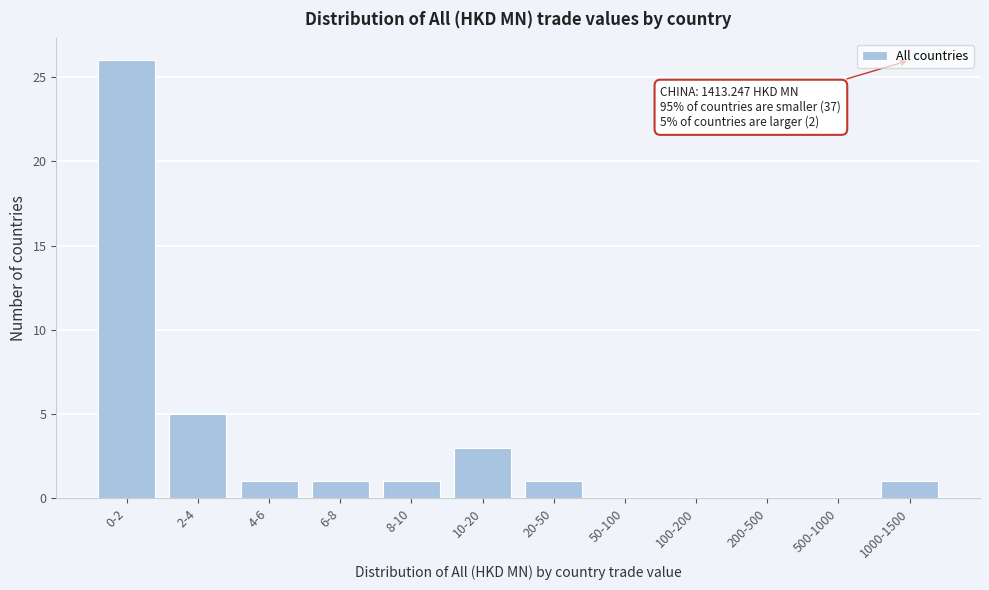

Reading left to right, extract all data points from this chart.

0-2=26	2-4=5	4-6=1	6-8=1	8-10=1	10-20=3	20-50=1	50-100=0	100-200=0	200-500=0	500-1000=0	1000-1500=1